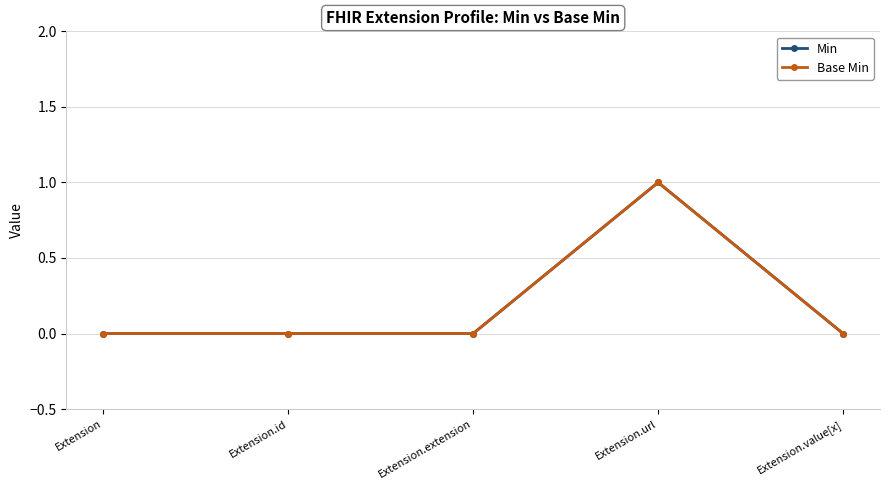

Is this an area chart (filled region under the line)?

No